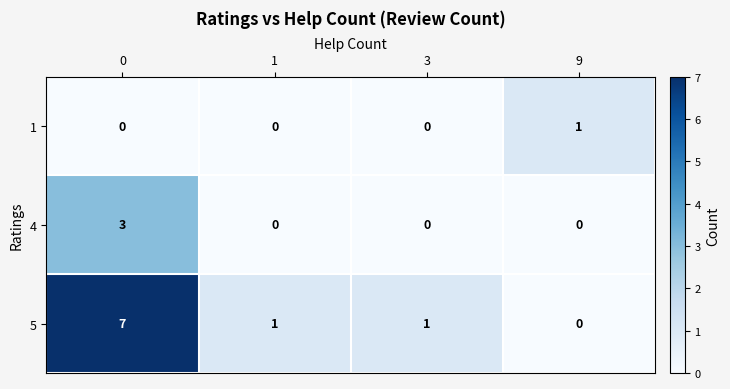

True or false: 5 has a value of 1 at 1.

True